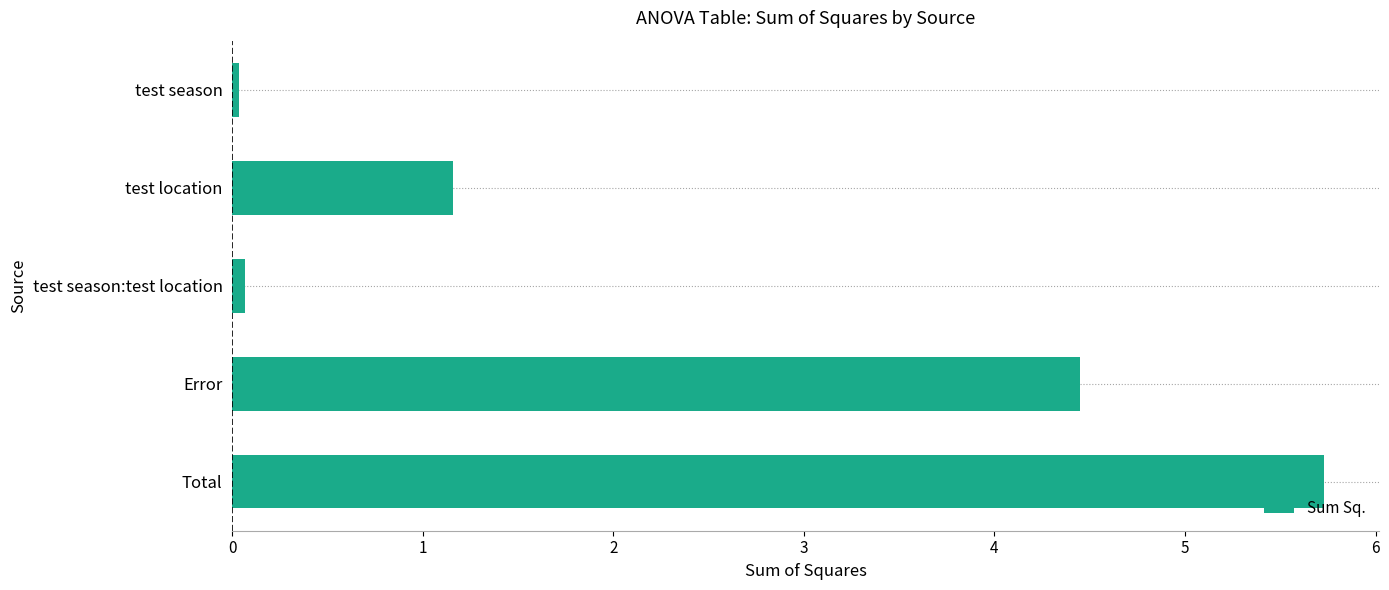

At which label is the value closest to 2?

test location